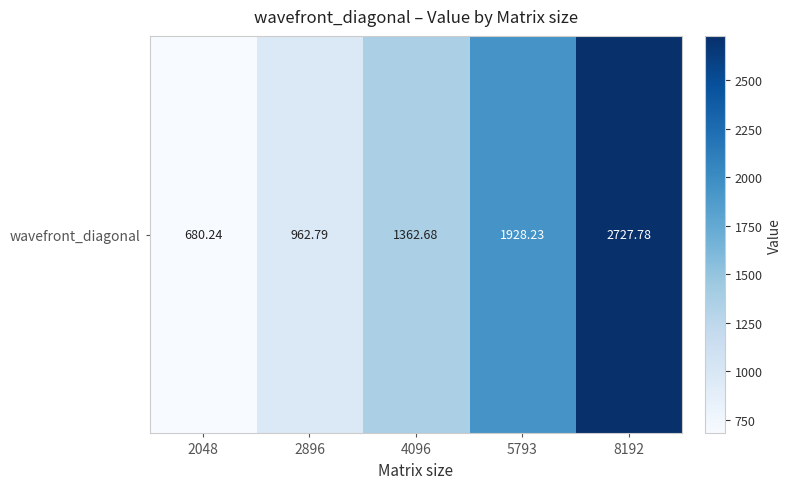

What is the ratio of the value at 2896 to the value at 2048?

1.4